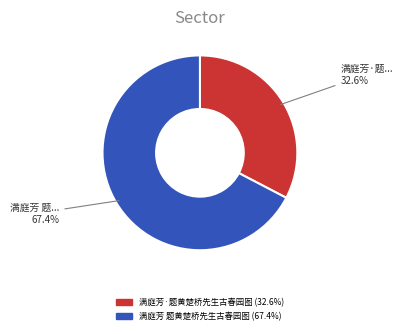

To the nearest percent, what portion does 满庭芳 题黄楚桥先生古春园图 represent?

67%